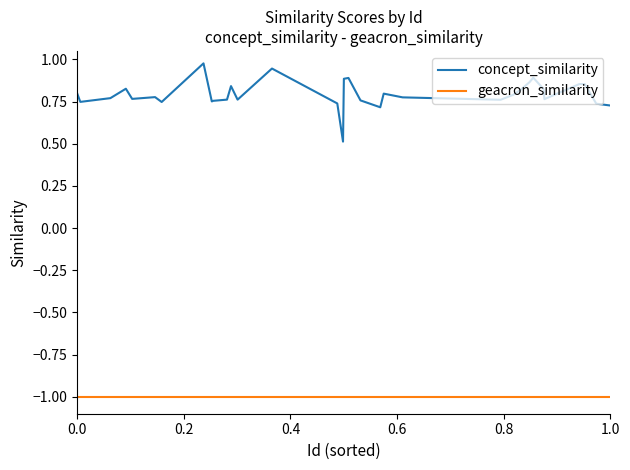

Which series has the largest range (max minus min)?

concept_similarity